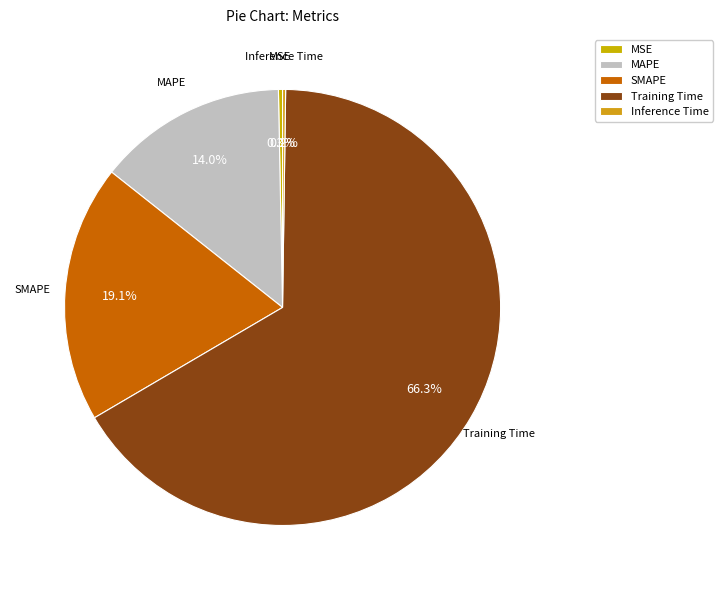

Is Training Time the majority of the pie?

Yes